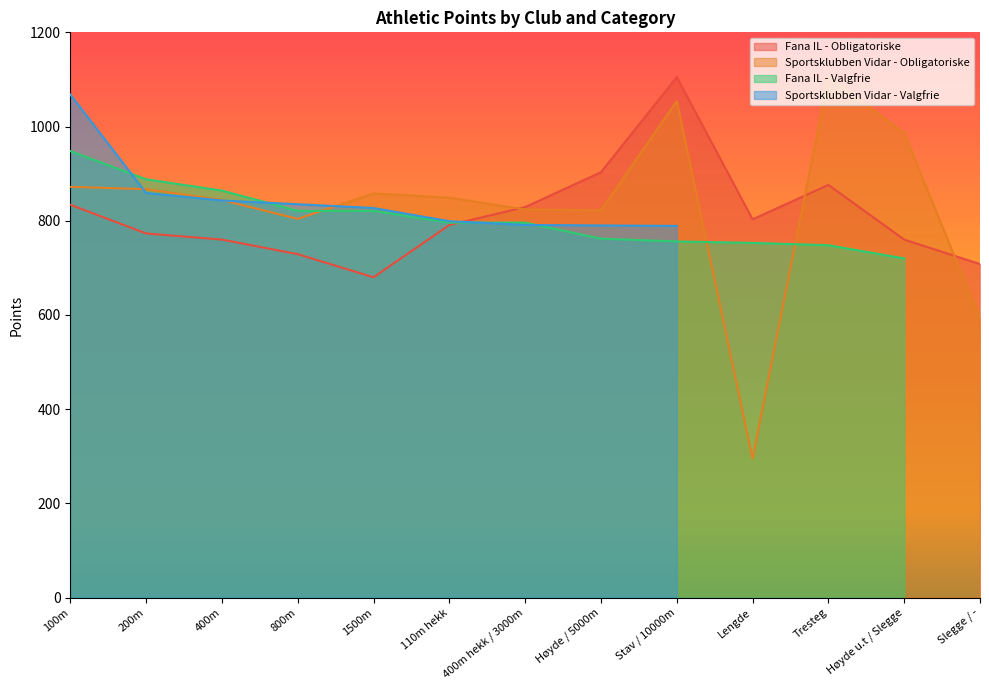

Where does the Fana IL - Obligatoriske series first go above 791?

100m